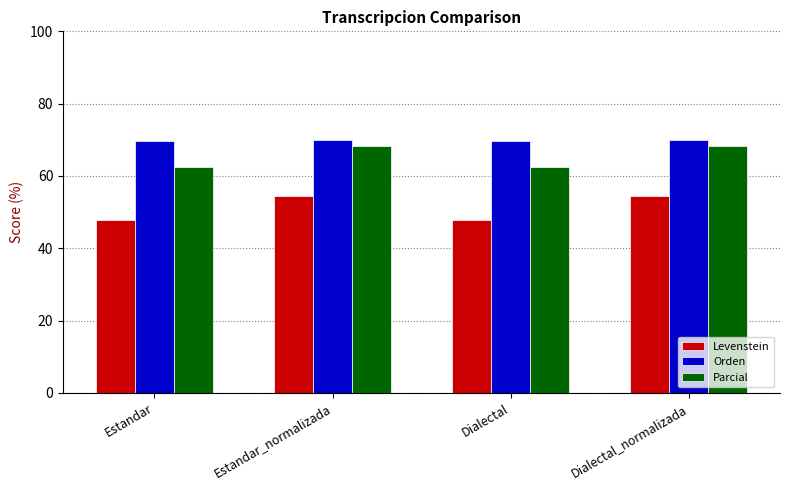

What is the approximate value of Levenstein at Dialectal_normalizada?

54.5